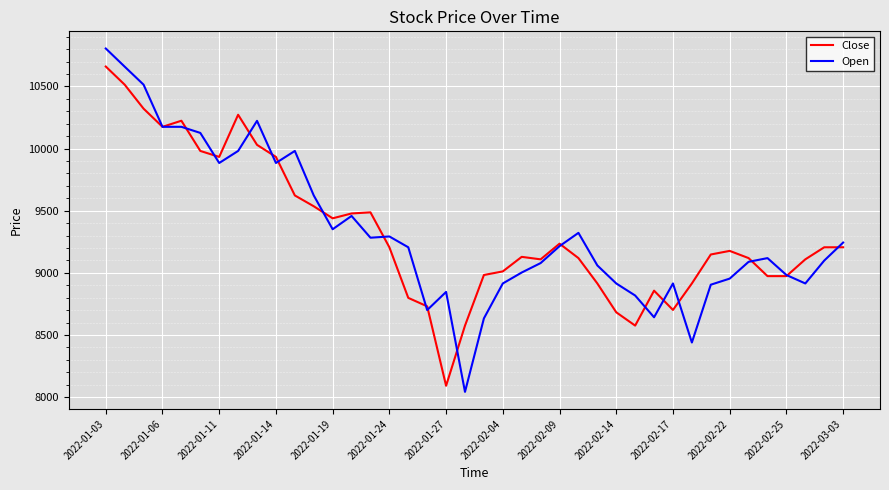

Rank the series by their maximum value, from highest to lowest.

Open, Close